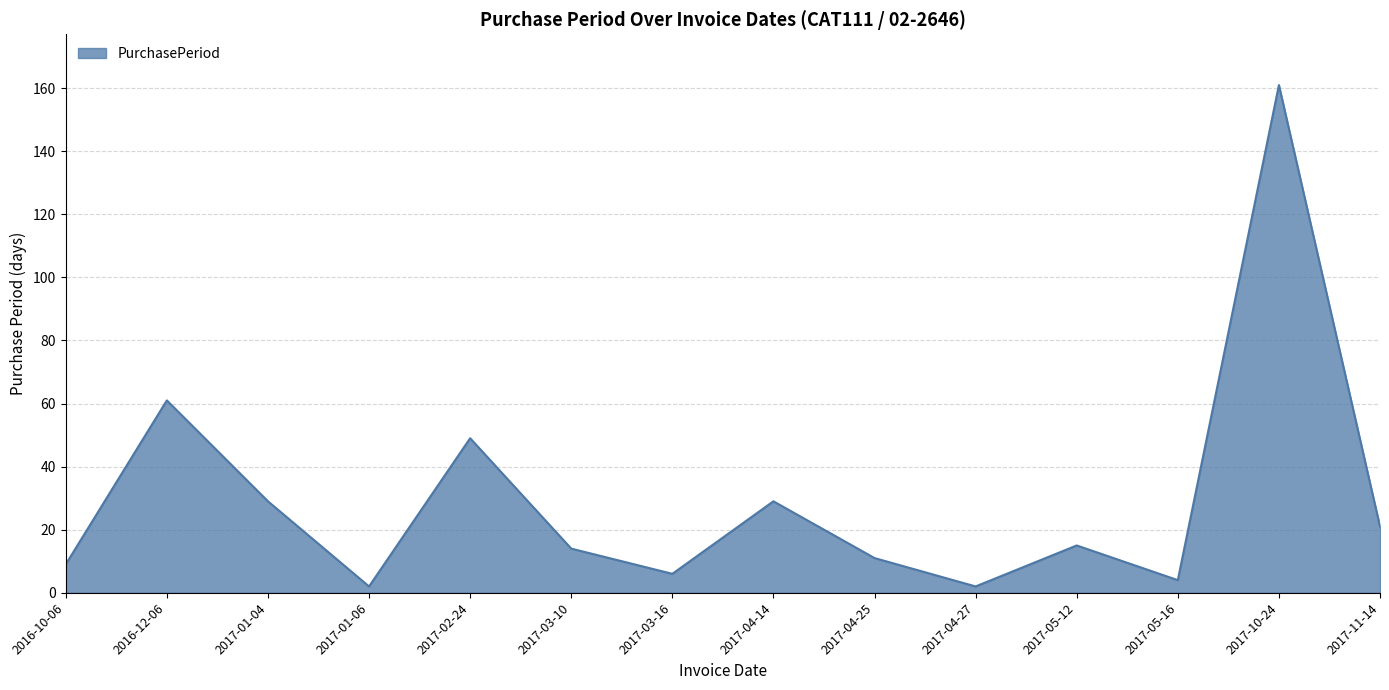

At which label does the data first exceed 15?

2016-12-06